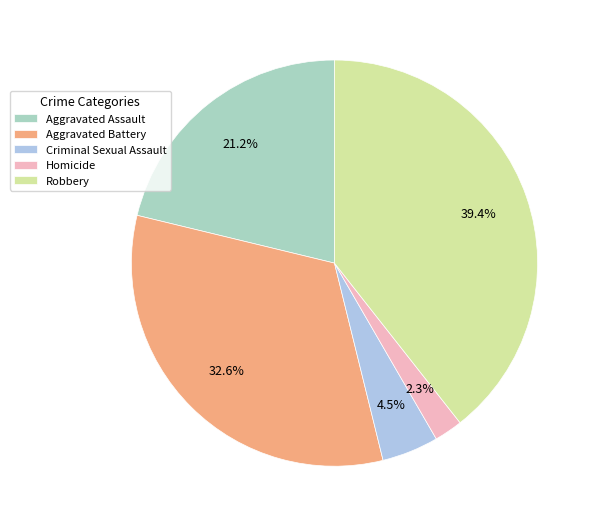

Which category has the smallest portion of the pie?

Homicide